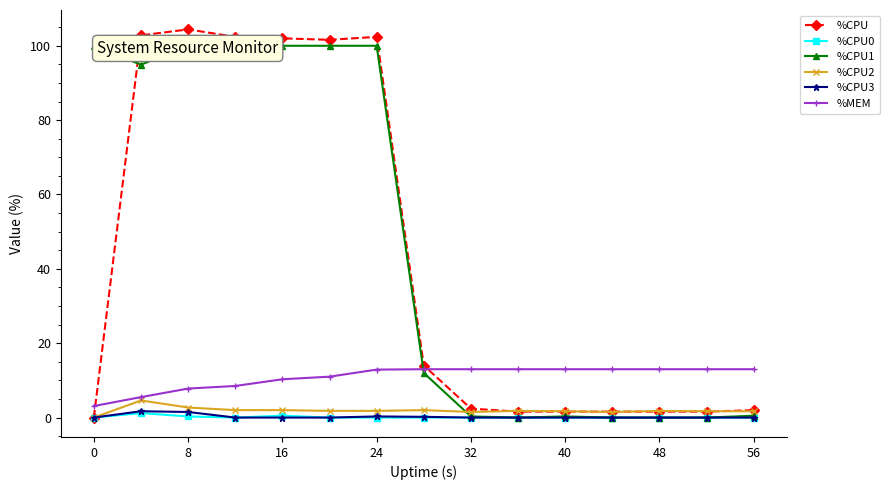

What is the highest value of the %MEM series?

13.0